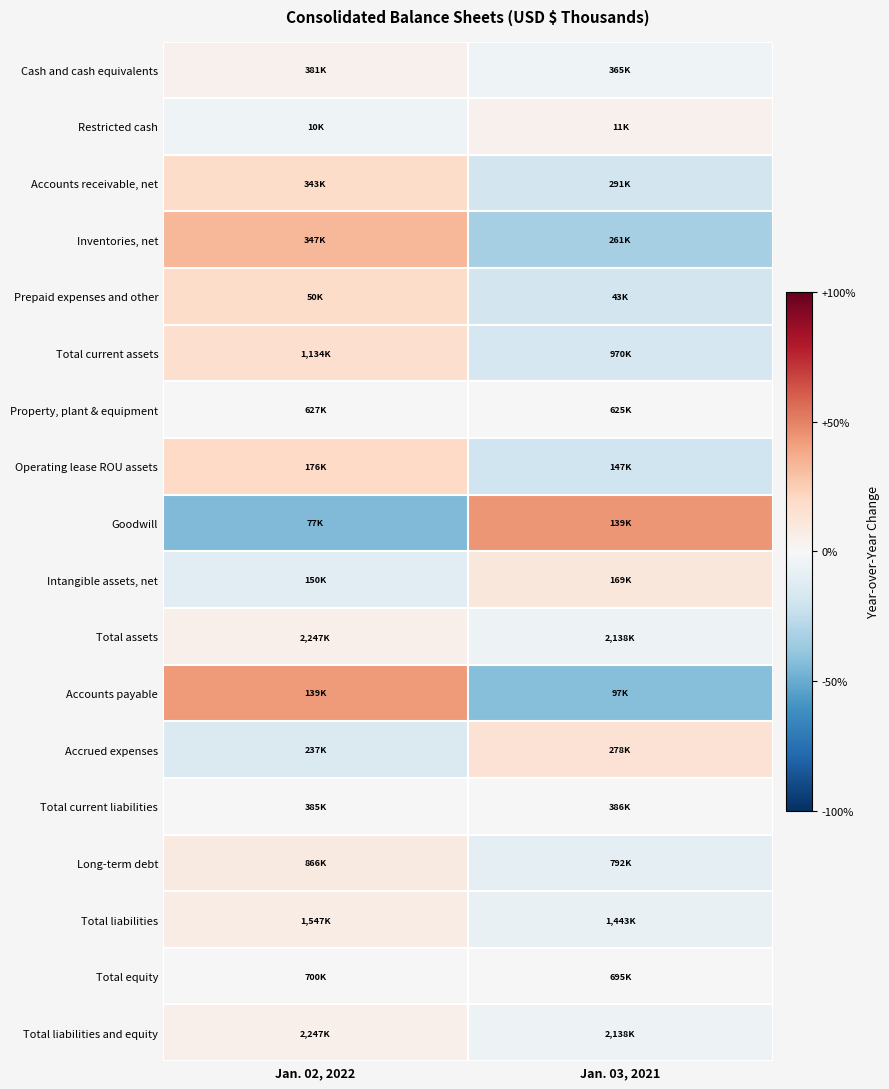

What is the spread (max minus min) of values at Jan. 02, 2022?

0.9